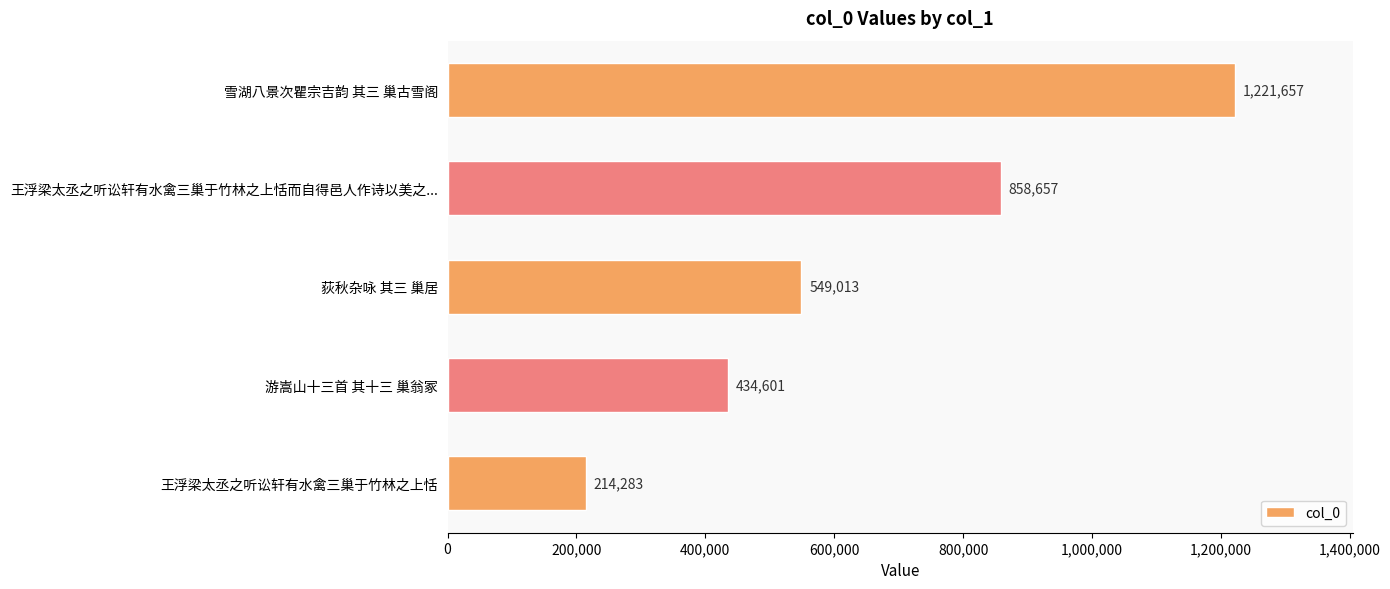

Reading top to bottom, extract all data points from this chart.

1221657	858657	549013	434601	214283